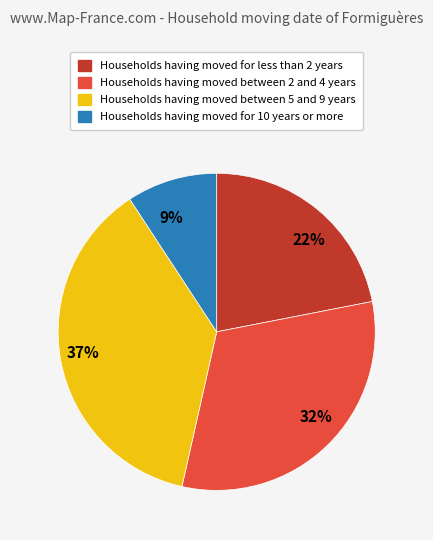

Is 37% the majority of the pie?

No